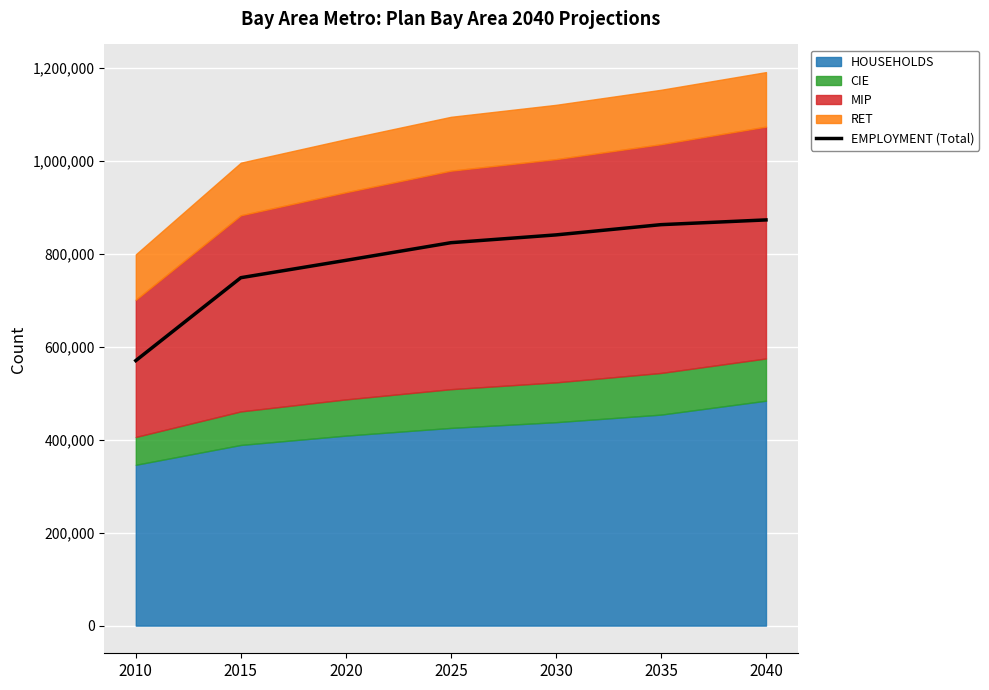

What is the smallest value displayed?

569926